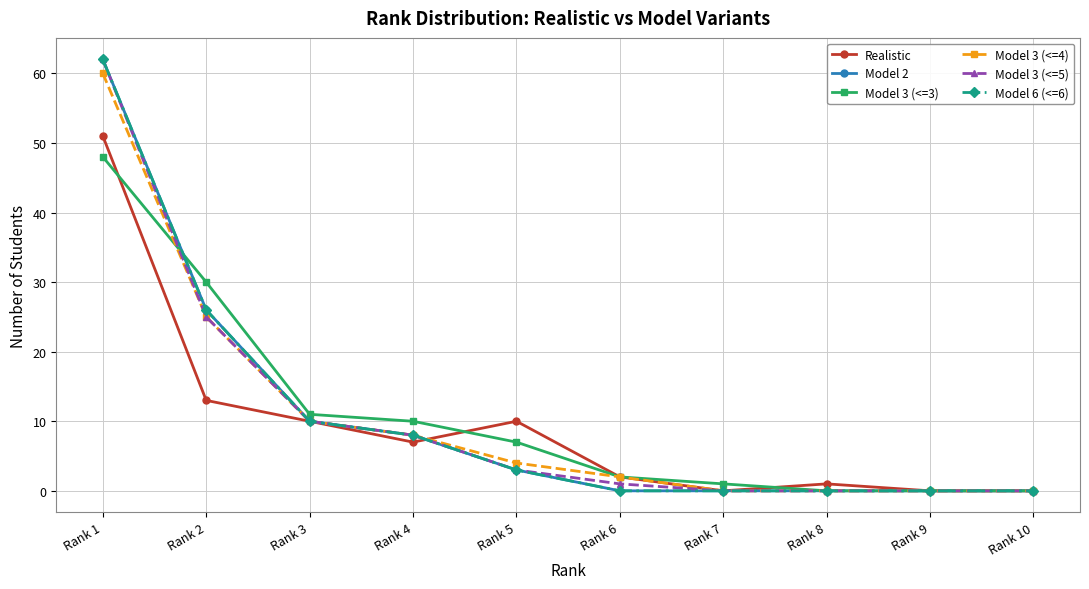

Between which two adjacent categories do Model 3 (<=5) and Realistic first intersect?

Rank 4 and Rank 5